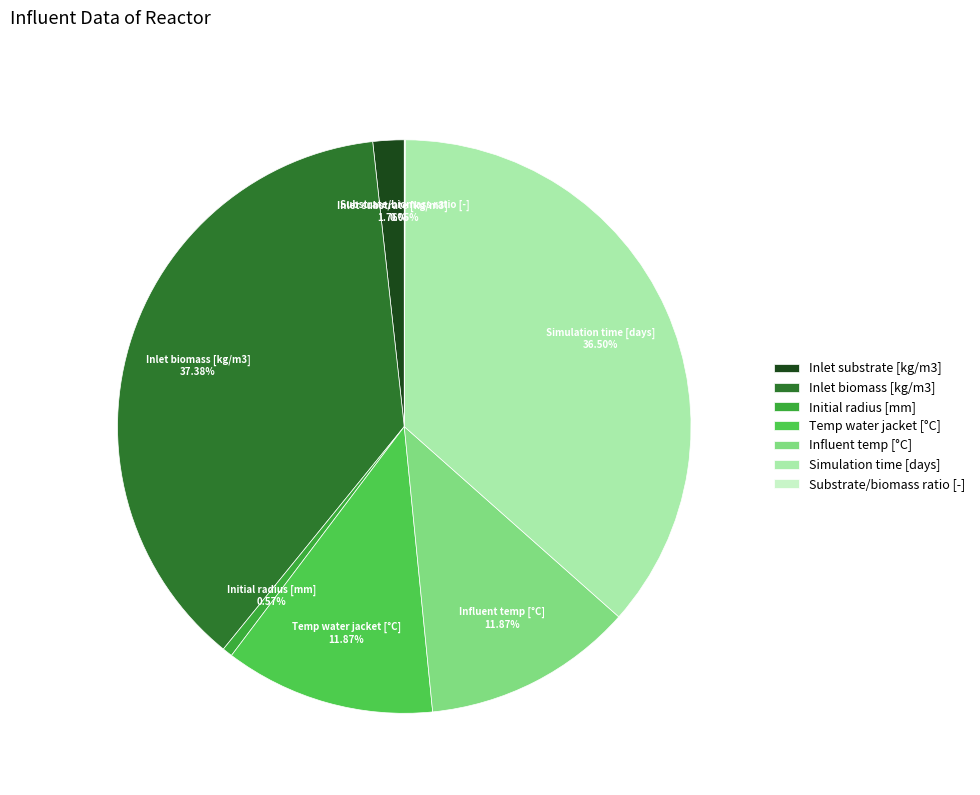

To the nearest percent, what is the average slice percentage?

14%